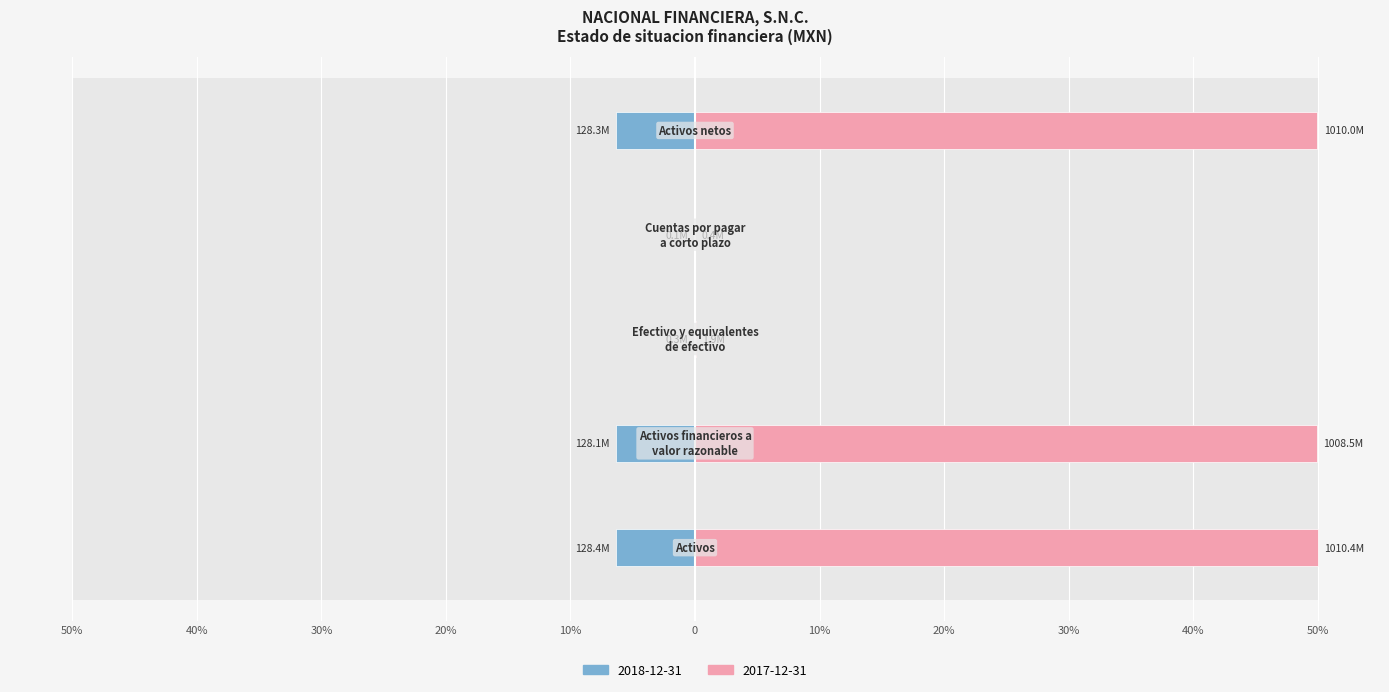

What is the smallest value displayed?

-6.4